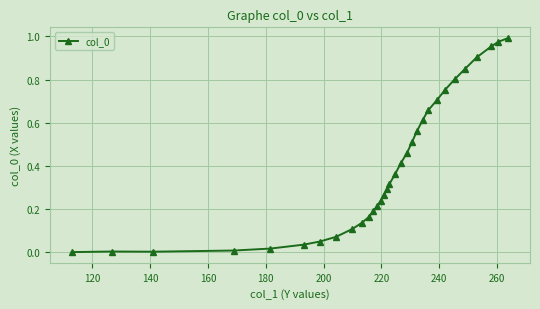

What is the greatest value displayed?

1.0